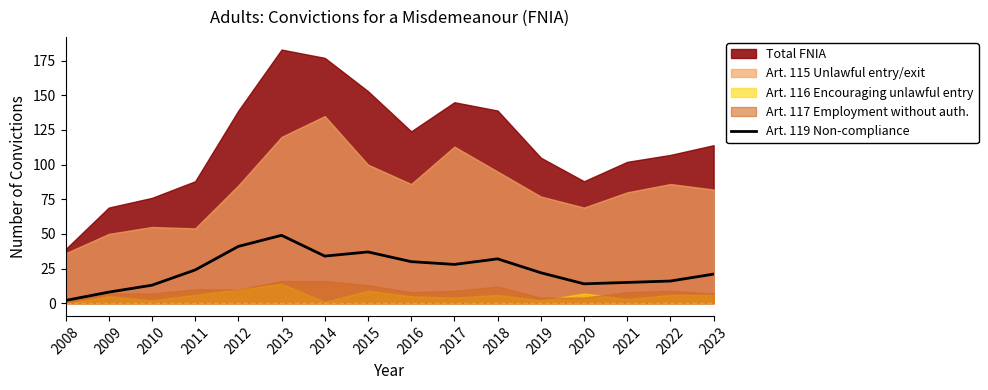

The value of Art. 119 Non-compliance at 2023 is 21. True or false?

True